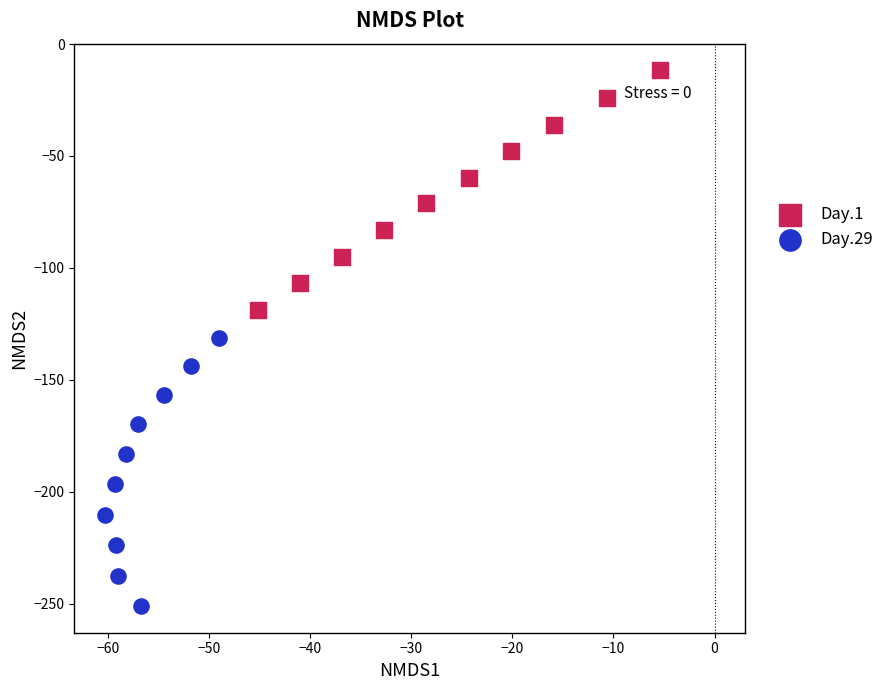

Which series has the widest spread of Y values?

Day.29